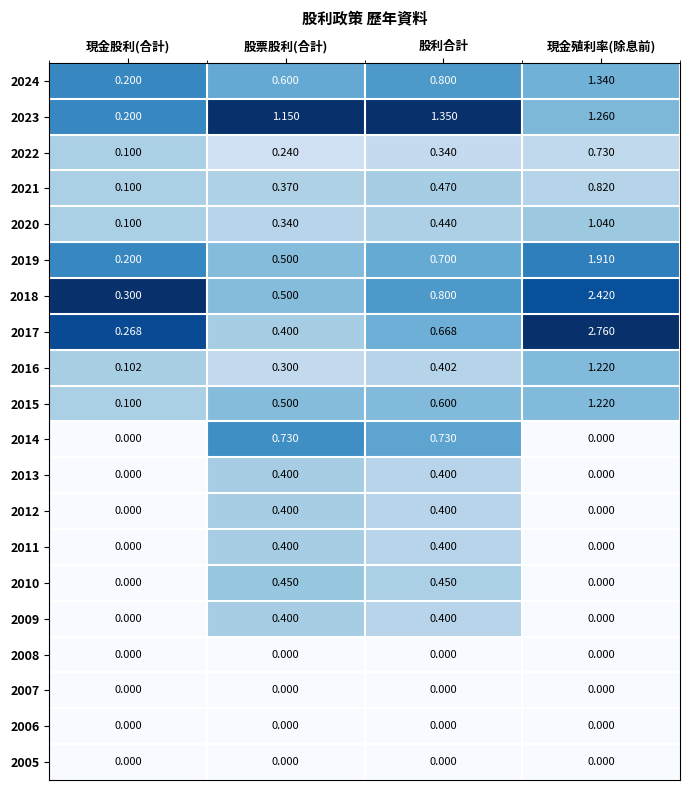

At which label does 2015 reach its peak?

現金殖利率(除息前)